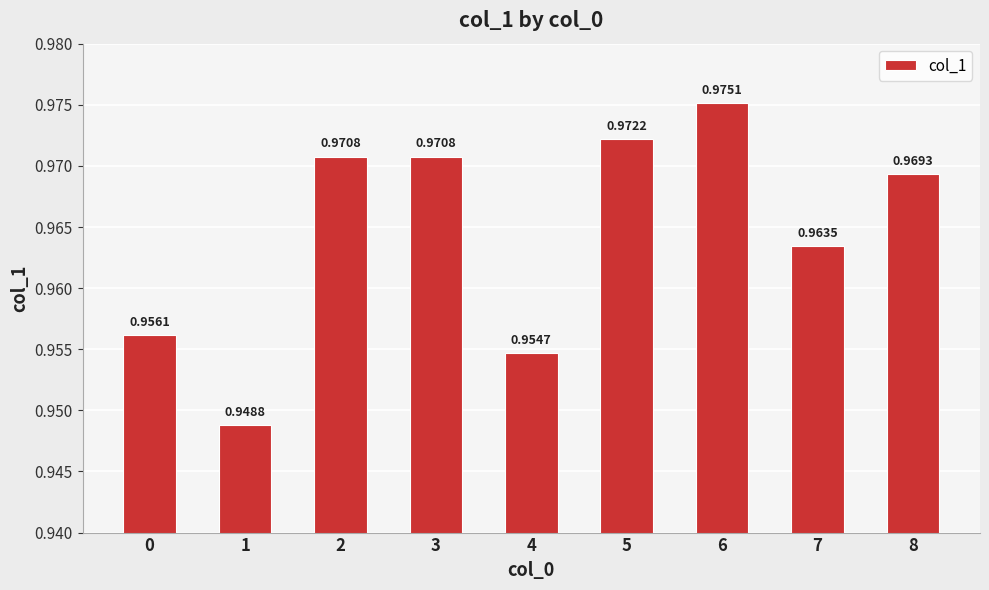

What is the sum of all values?

8.7